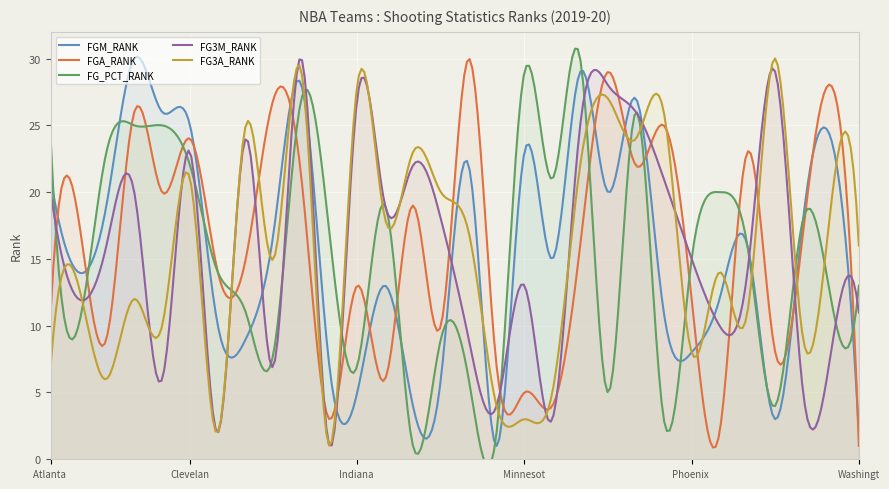

Reading left to right, list all the values displayed in this chart.

FGM_RANK: 21	14	19	30	26	25	10	9	17	28	7	5	13	4	6	22	1	23	15	29	20	27	11	8	12	16	3	18	24	2
FGA_RANK: 11	18	9	26	20	24	14	15	27	21	3	13	6	19	10	30	7	5	4	16	29	22	25	12	2	23	8	17	28	1
FG_PCT_RANK: 24	10	23	25	25	22	14	11	8	27	17	7	19	1	9	6	2	29	21	30	5	26	3	15	20	16	4	18	12	13
FG3M_RANK: 20	12	16	20	6	23	2	24	7	30	1	27	19	22	18	9	4	13	3	25	28	26	21	15	10	14	29	5	8	11
FG3A_RANK: 7	13	6	12	10	21	2	25	15	29	1	28	18	23	20	17	4	3	5	22	27	24	26	8	14	11	30	9	19	16